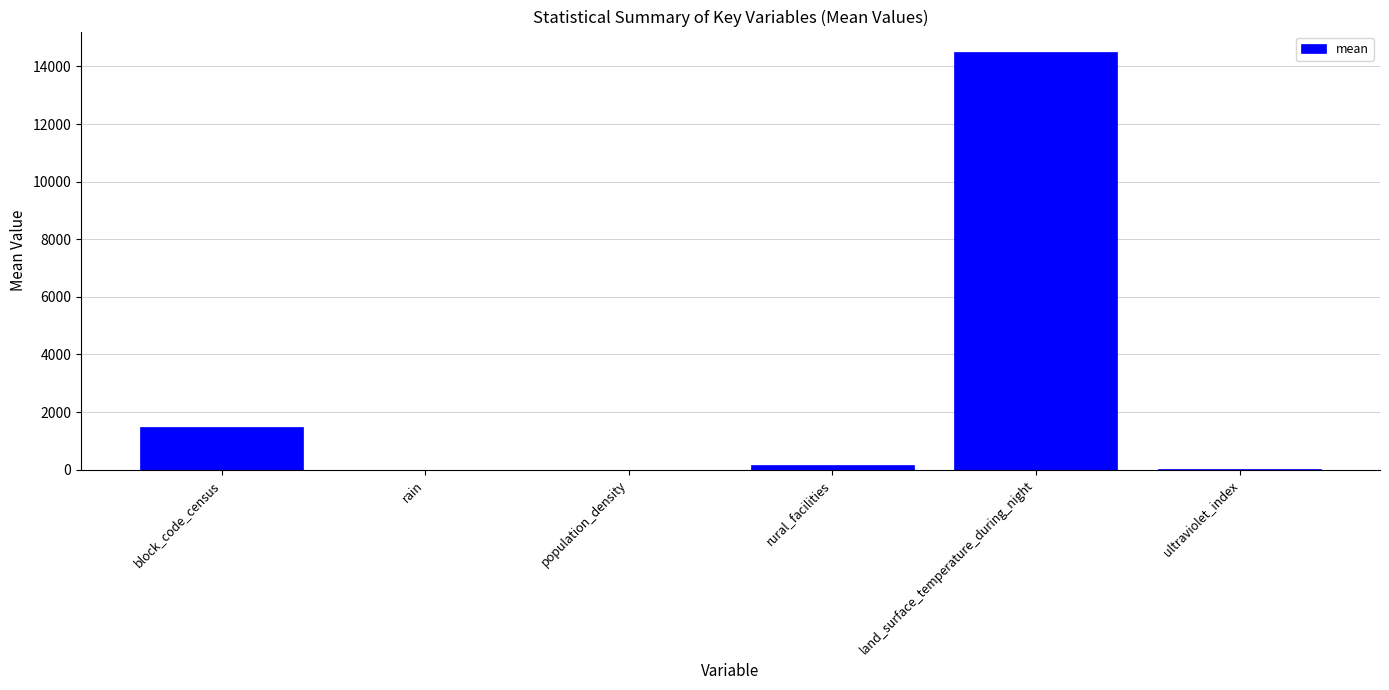

Are the bars horizontal?

No